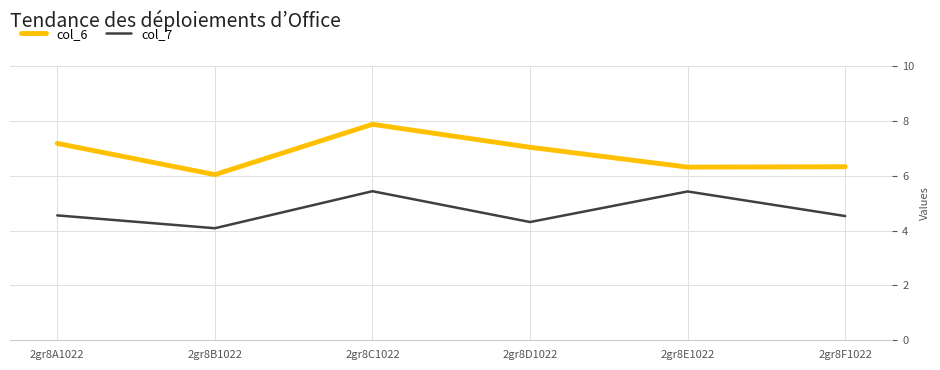

True or false: col_6 and col_7 cross at least once.

False